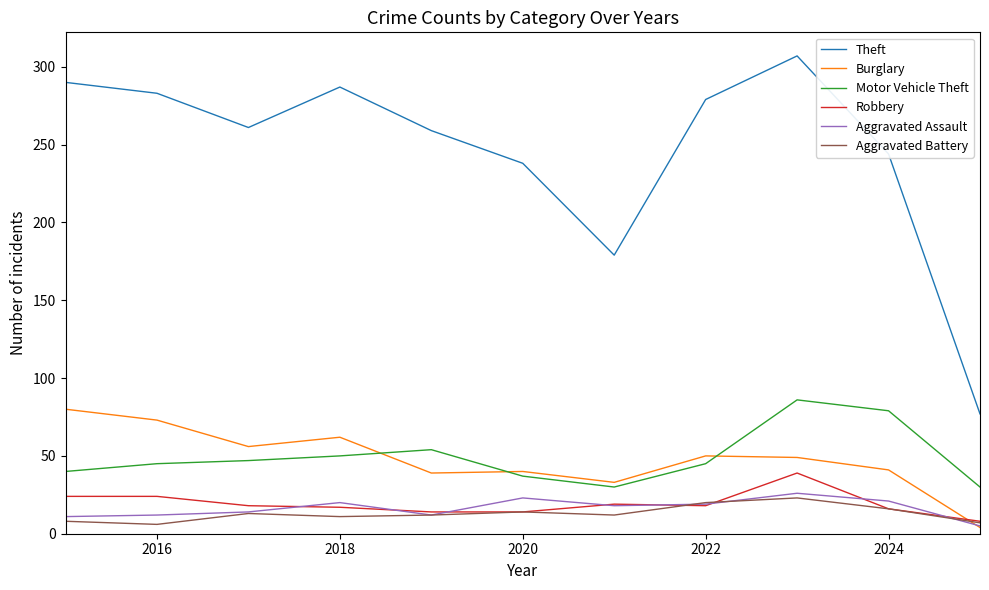

Which series has the largest total across all categories?

Theft